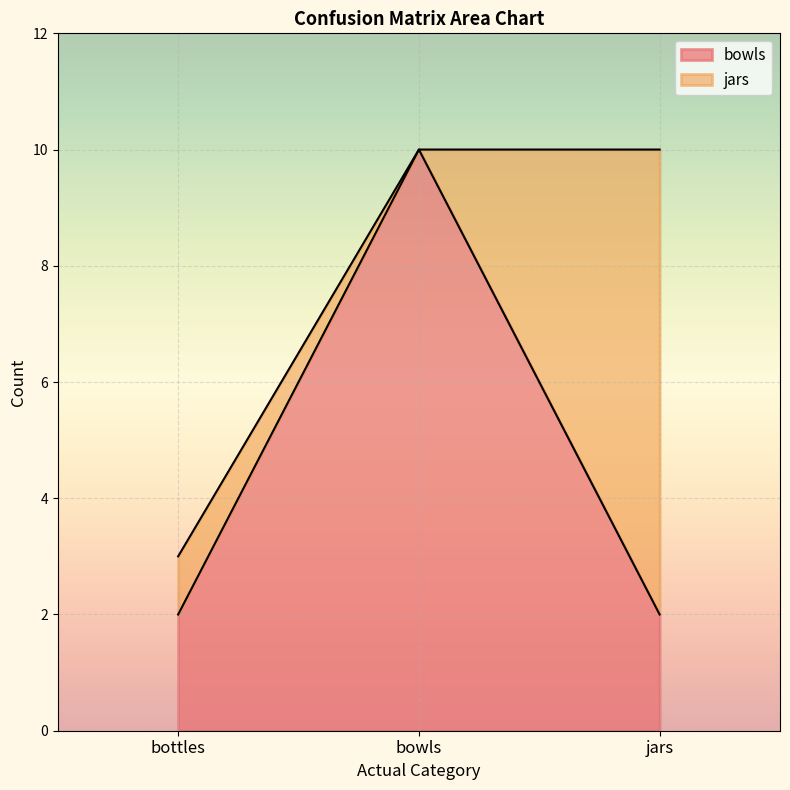

At which label does bowls reach its peak?

bowls